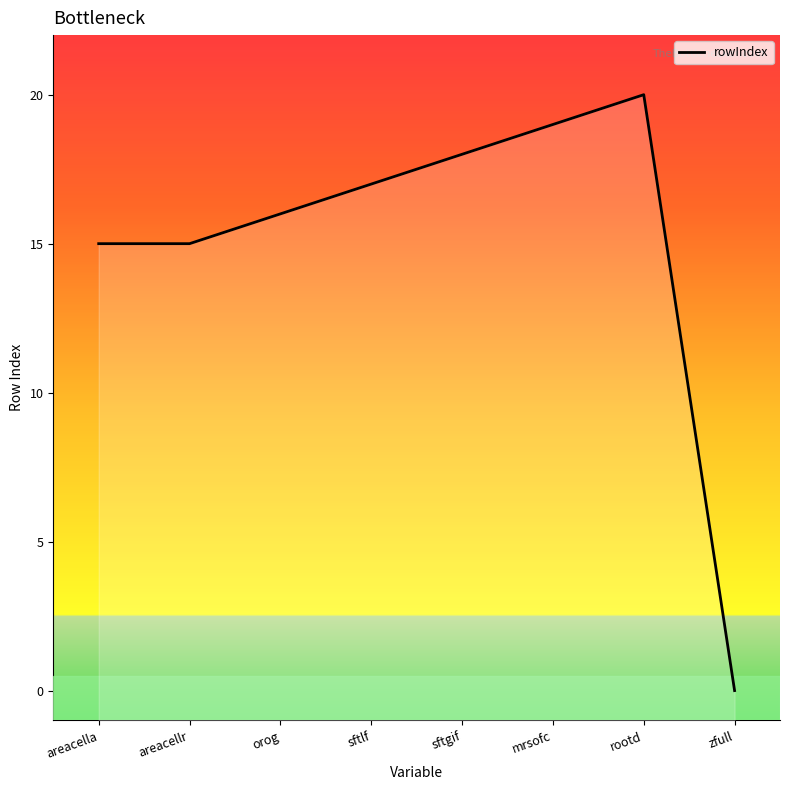

How many interior local peaks (higher than both neighbors) does the data have?

1